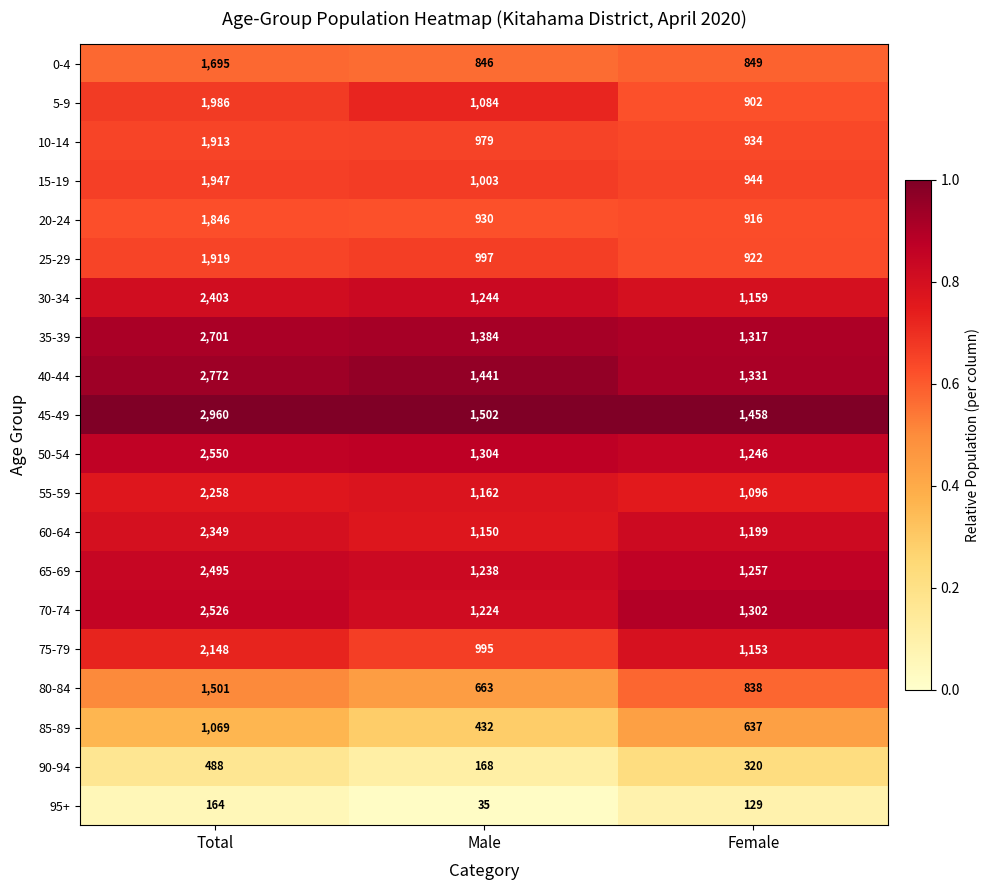

Between Total and Female, which series saw the biggest shift?

45-49